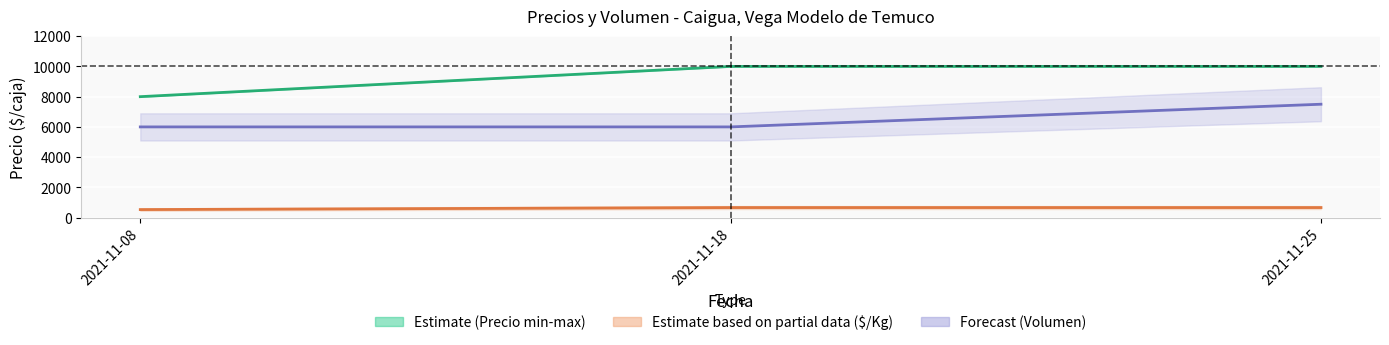

Reading right to left, transcribe all the data shown in this chart.

Precio promedio ponderado: 2021-11-25=10000	2021-11-18=10000	2021-11-08=8000
Precio $/Kg: 2021-11-25=667	2021-11-18=667	2021-11-08=533
Volumen (scaled): 2021-11-25=7500	2021-11-18=6000	2021-11-08=6000